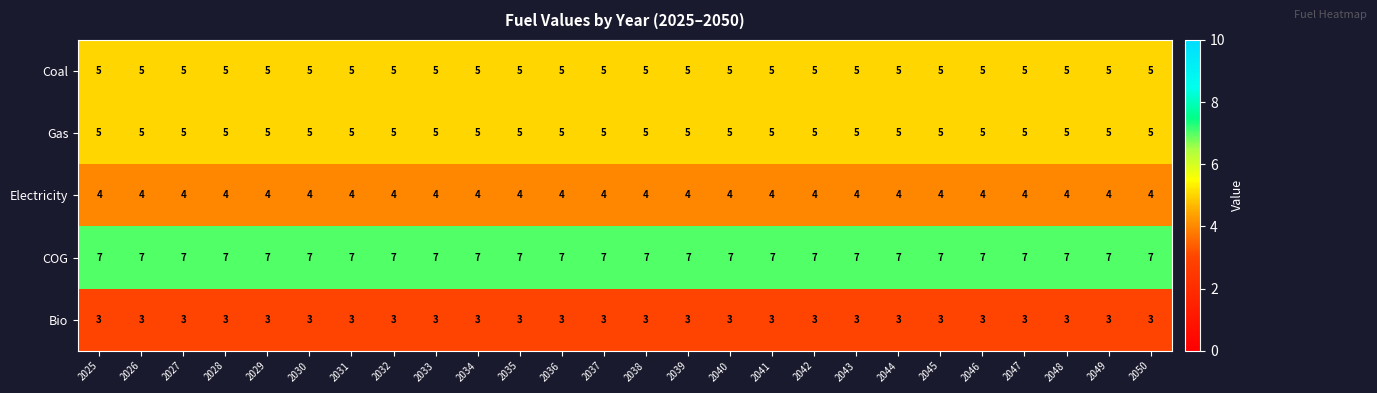

The value of Coal at 2039 is 3. True or false?

False